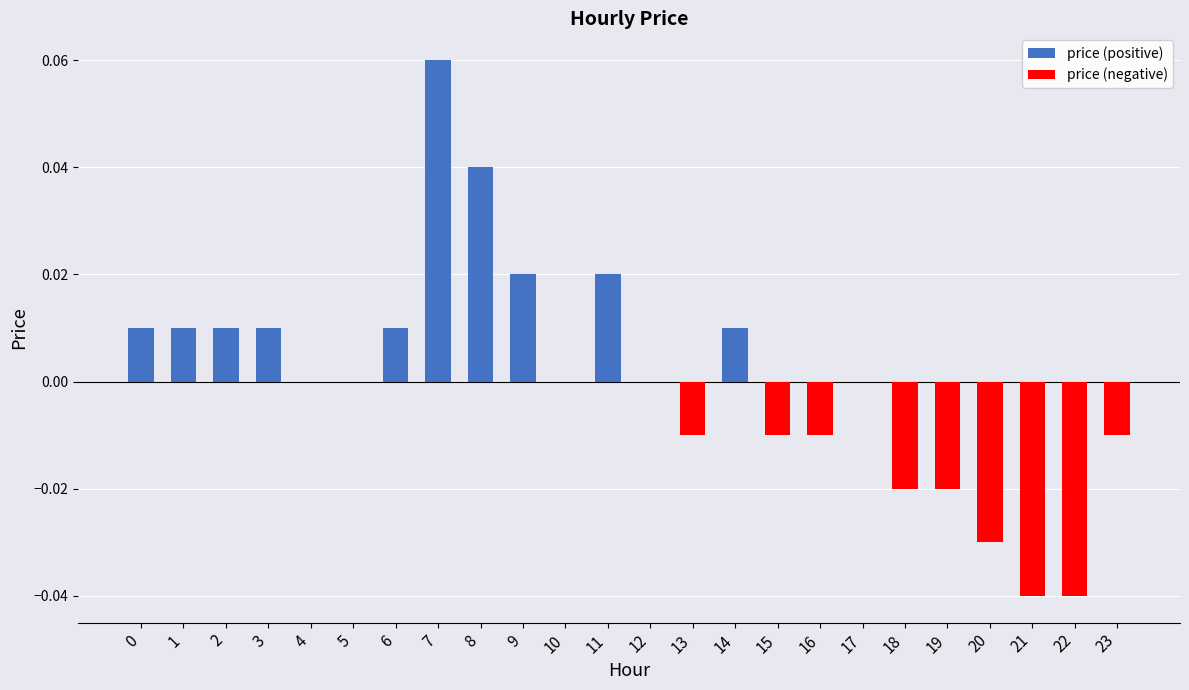

The price (positive) series shows 0.0 at 3. True or false?

False